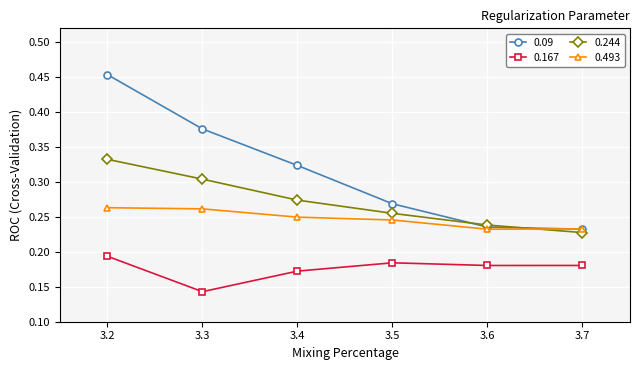

How many 0.167 values are between 0 and 1?

6